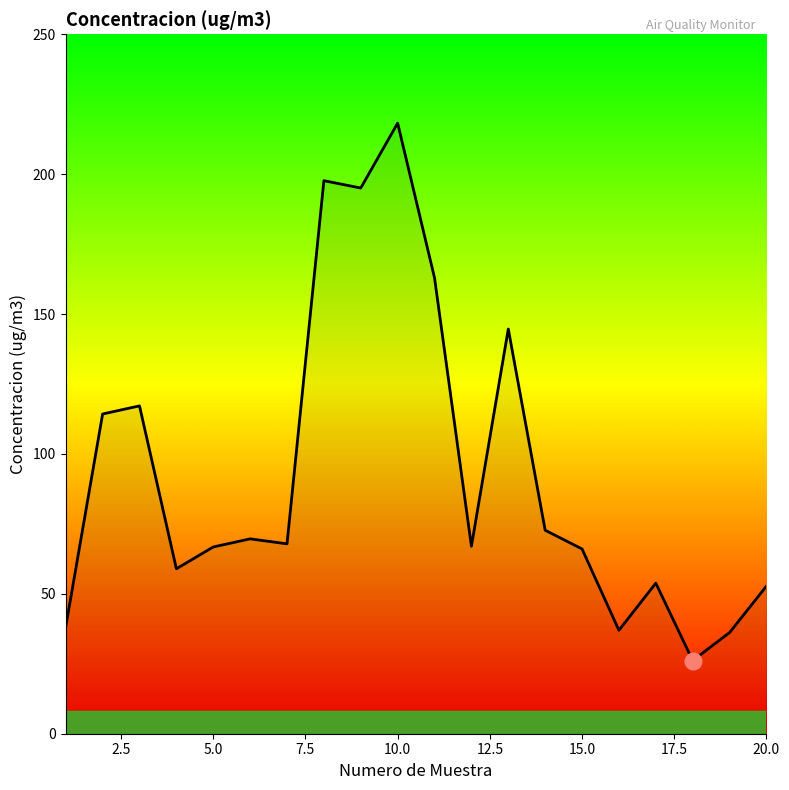

What is the minimum value shown in the chart?

26.2